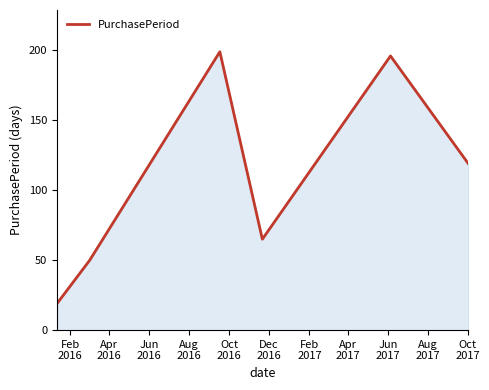

What is the minimum value shown in the chart?

19